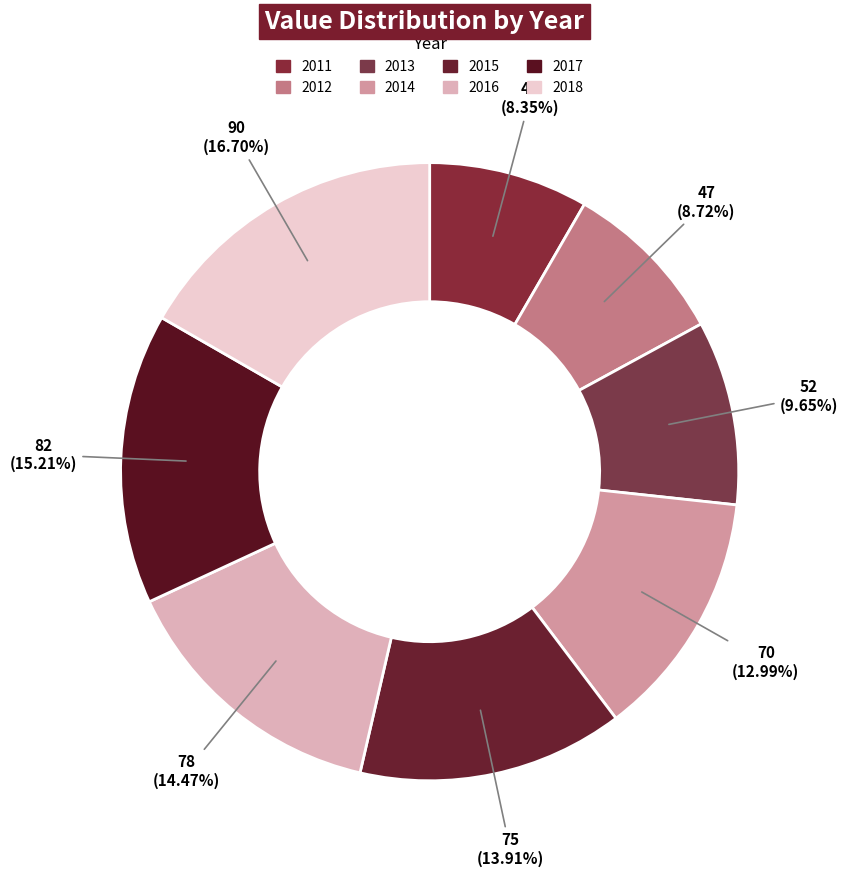

The 2015 slice represents 14% of the pie. True or false?

True